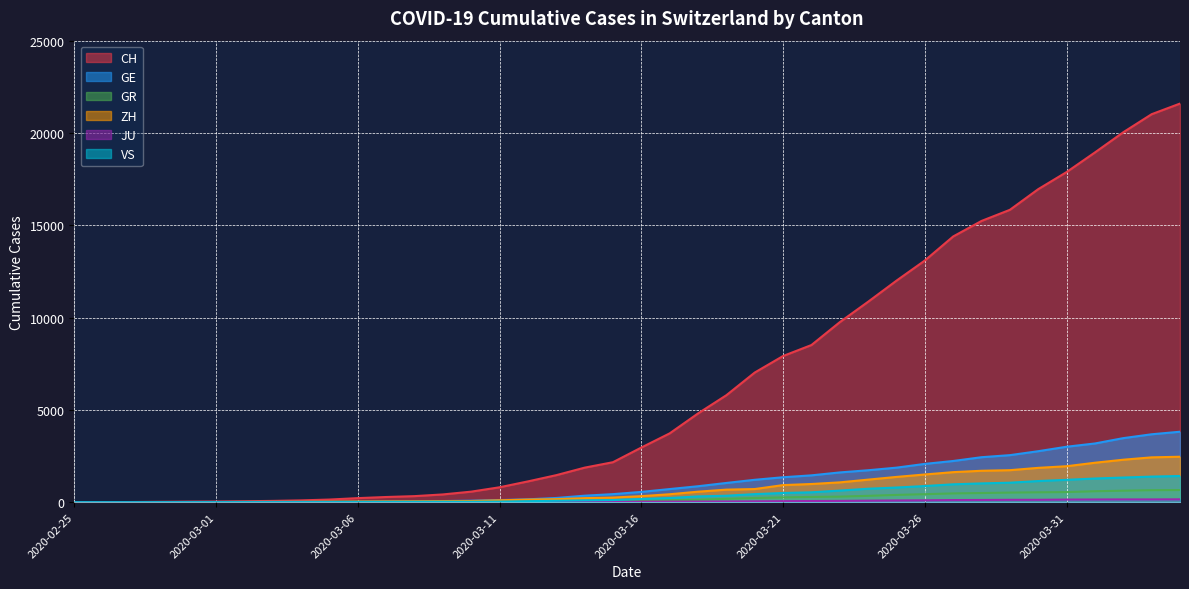

The VS series shows 67 at 2020-03-15. True or false?

False